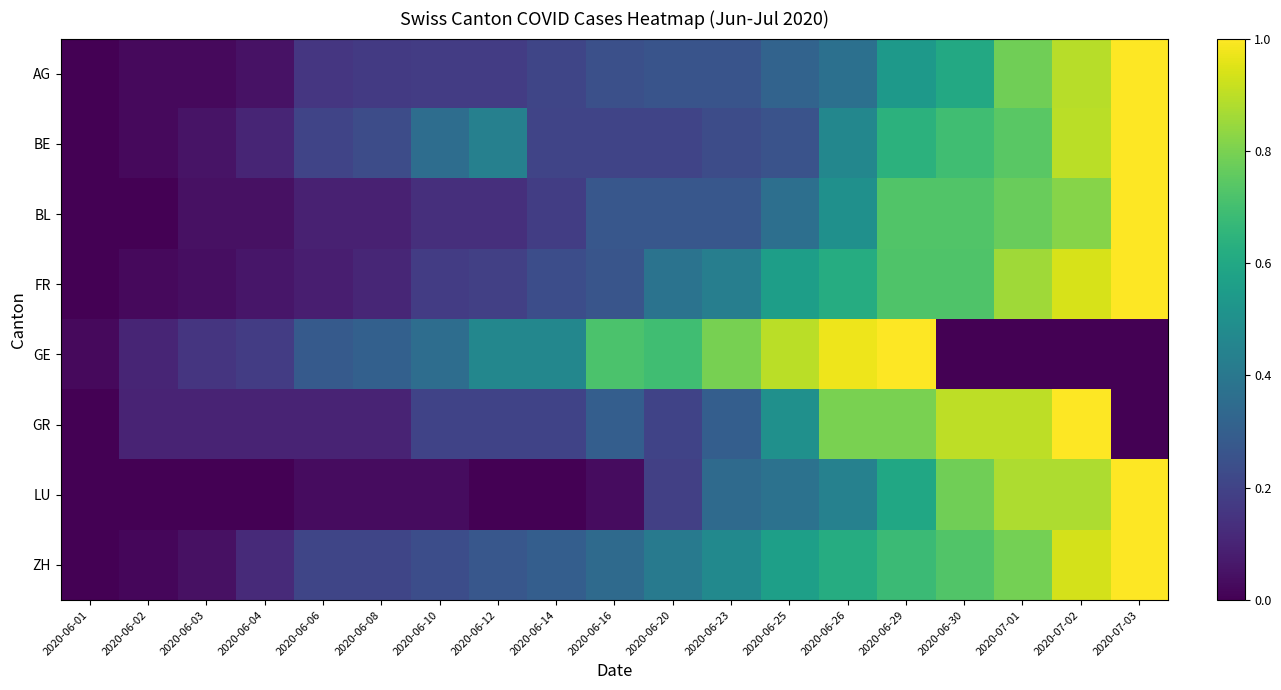

At which category is the sum across all series the highest?

2020-07-02